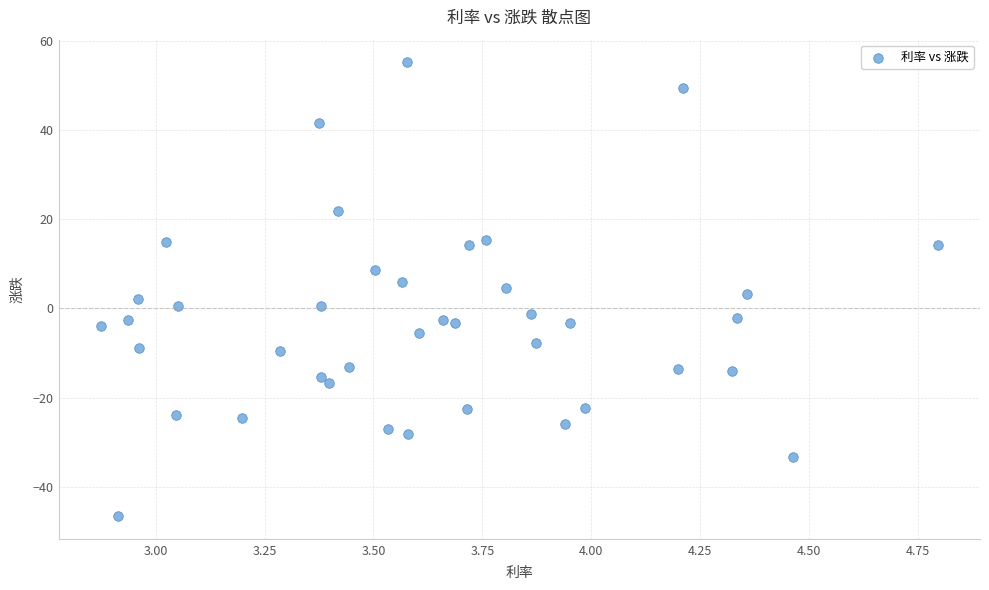

What is the range of Y values (max minus min)?

102.0